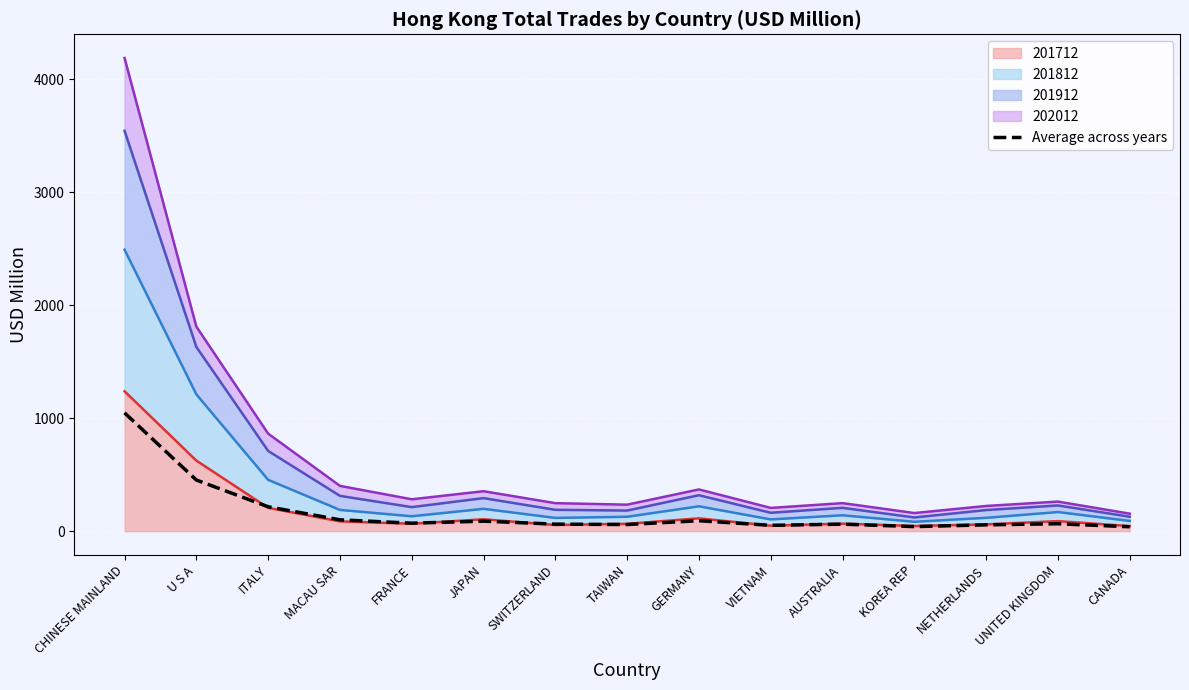

What is the sum of the values at CANADA and TAIWAN?

97.3